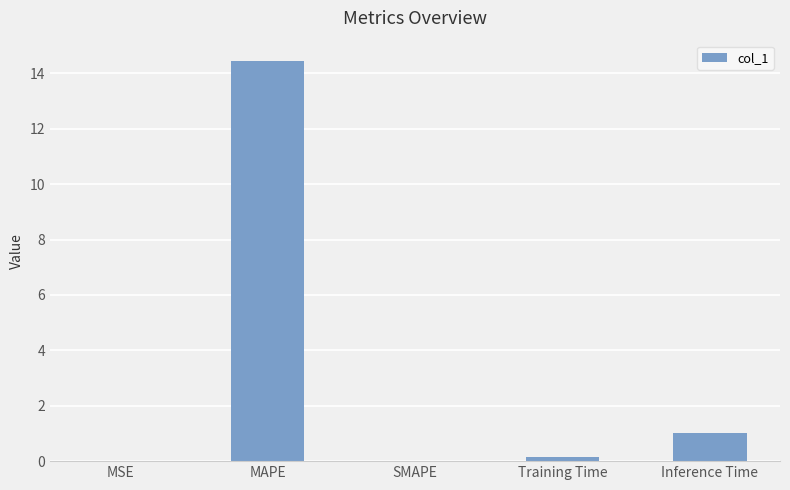

Between MAPE and Training Time, which is larger?

MAPE